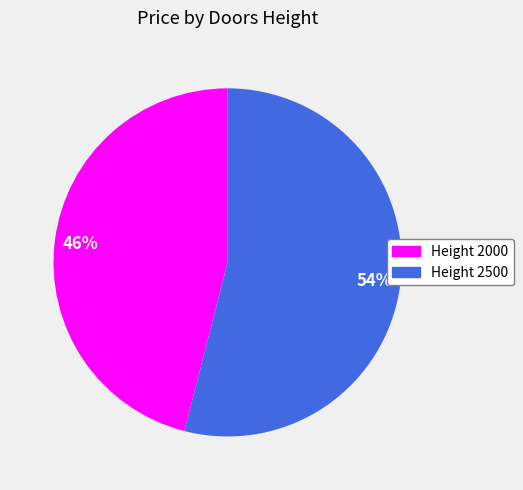

Does any single category account for the majority?

Yes